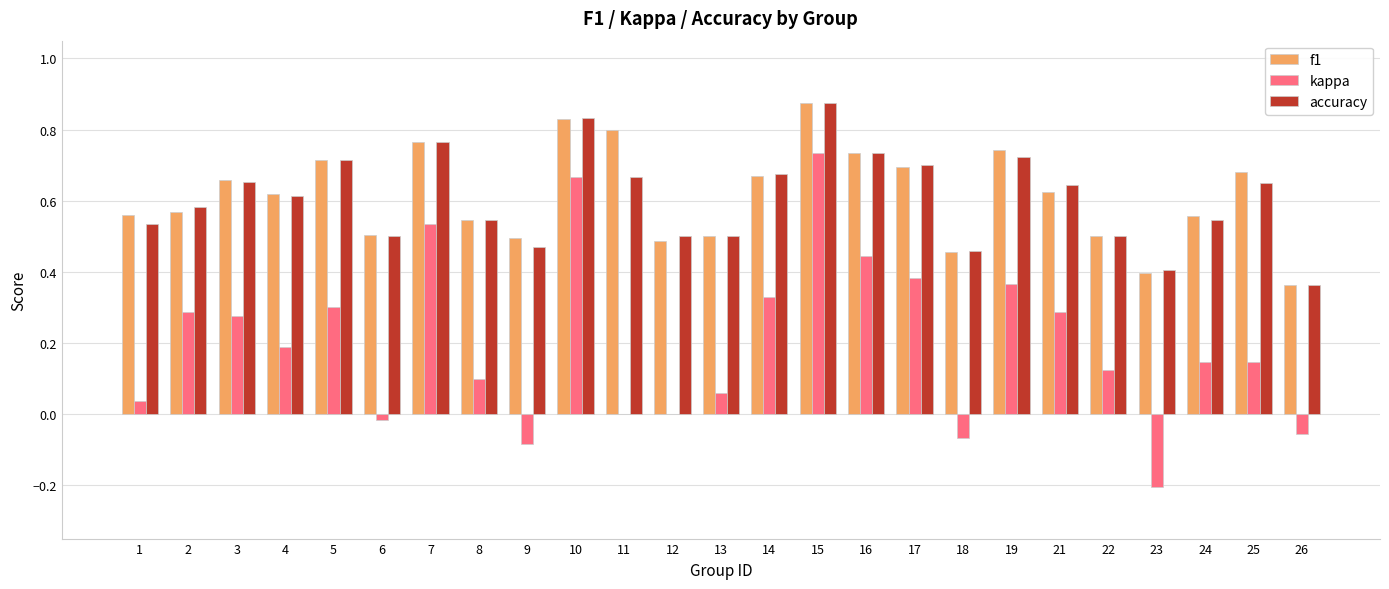

True or false: kappa has a value of 0.2 at 4.

True